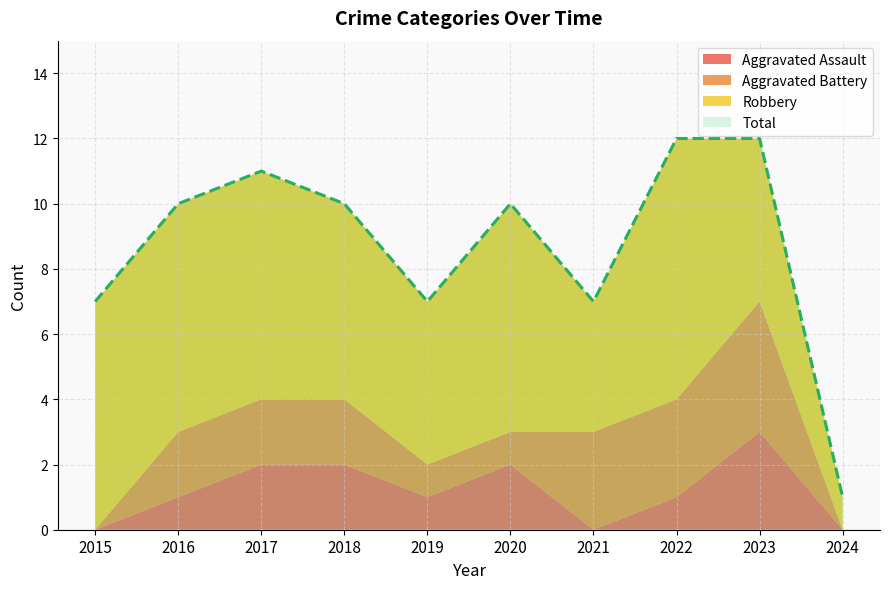

Is it true that Aggravated Assault equals 0 at 2015?

True